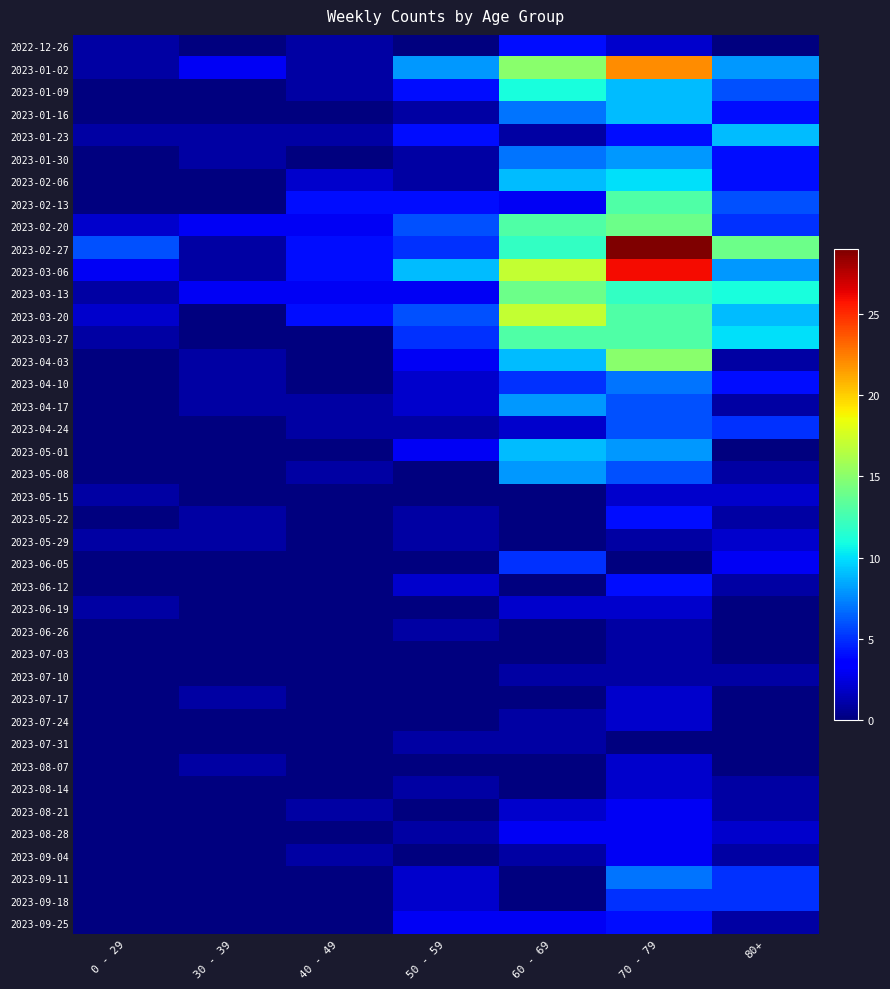

At how many categories does at least one series exceed 19?

1